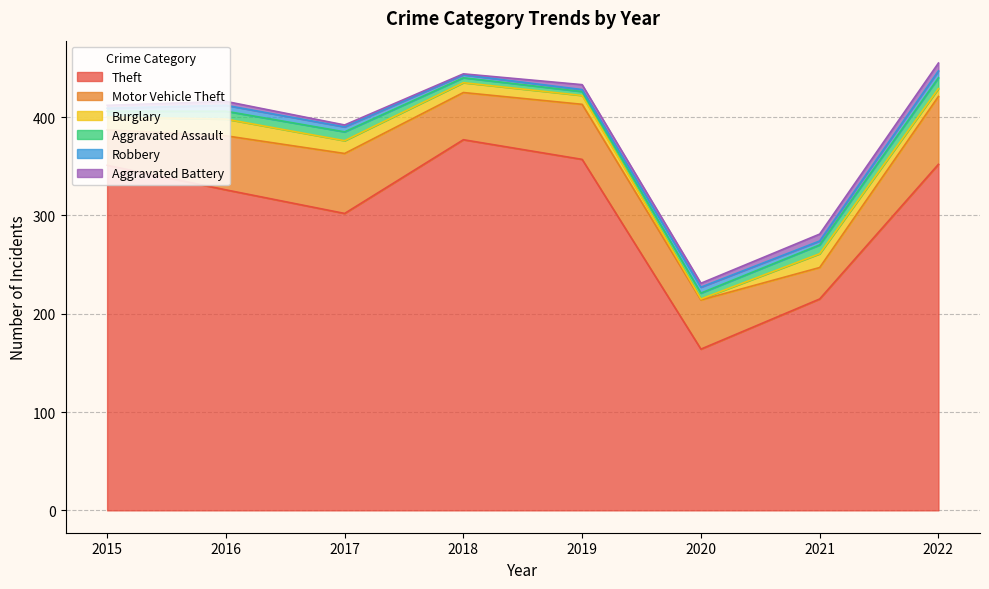

How many lines are shown in the chart?

6